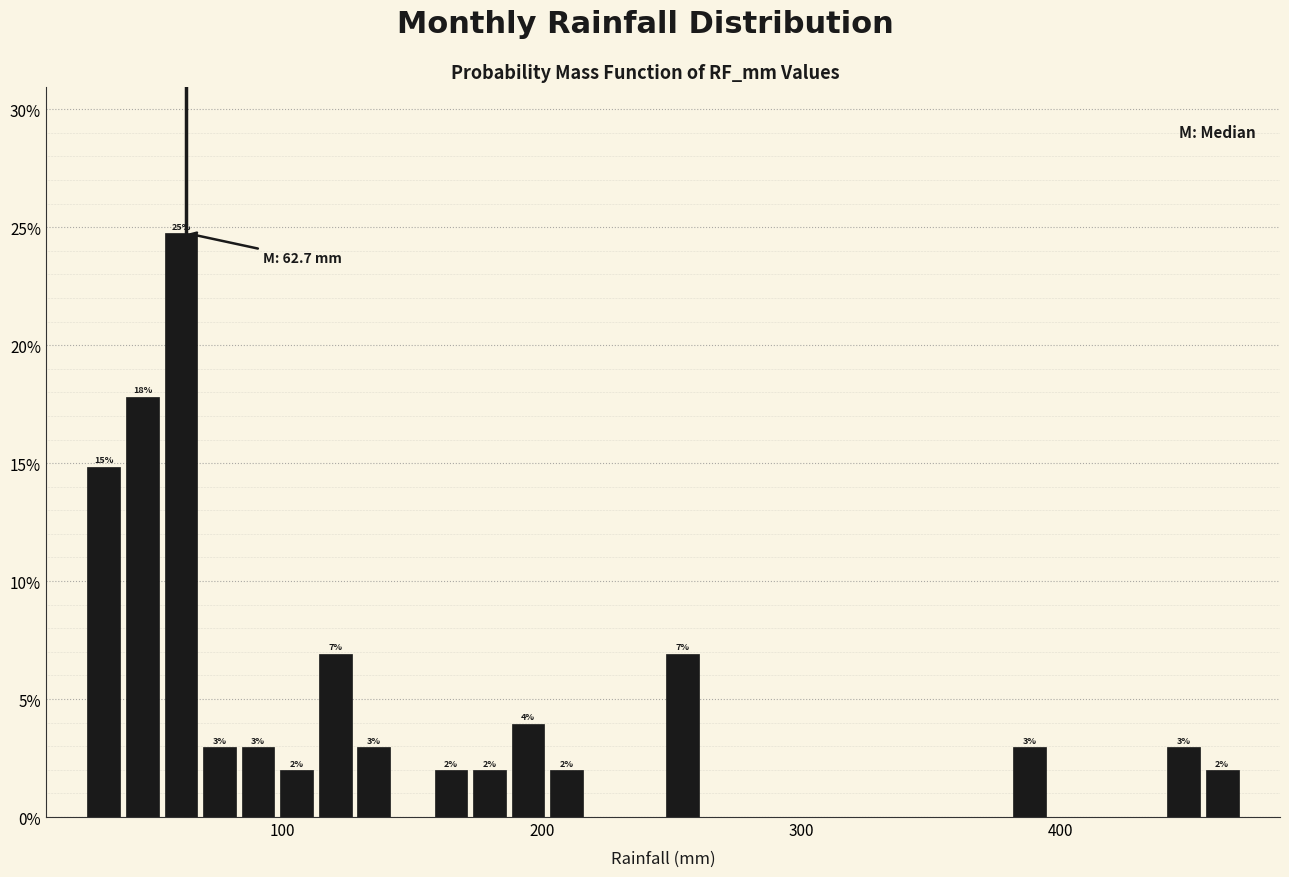

Around what value on the x-axis is the tallest bar? Give the approximate position of its centre, as read against the axis.

60